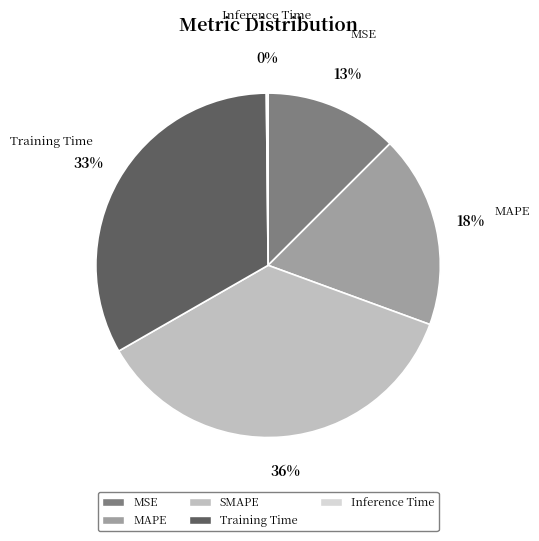

Which category has the biggest portion of the pie?

SMAPE